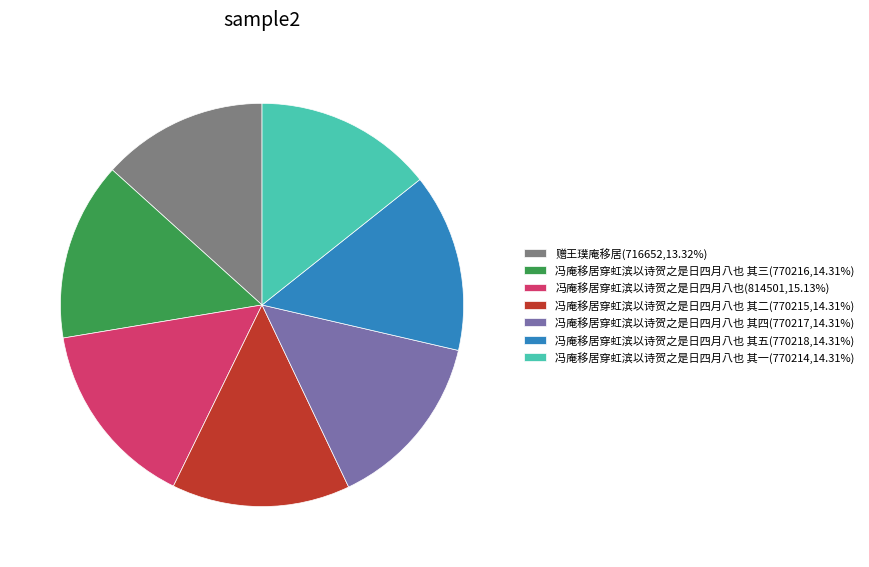

Is the sum of 冯庵移居穿虹滨以诗贺之是日四月八也 其五(770218,14.31%) and 赠王璞庵移居(716652,13.32%) greater than half?

No